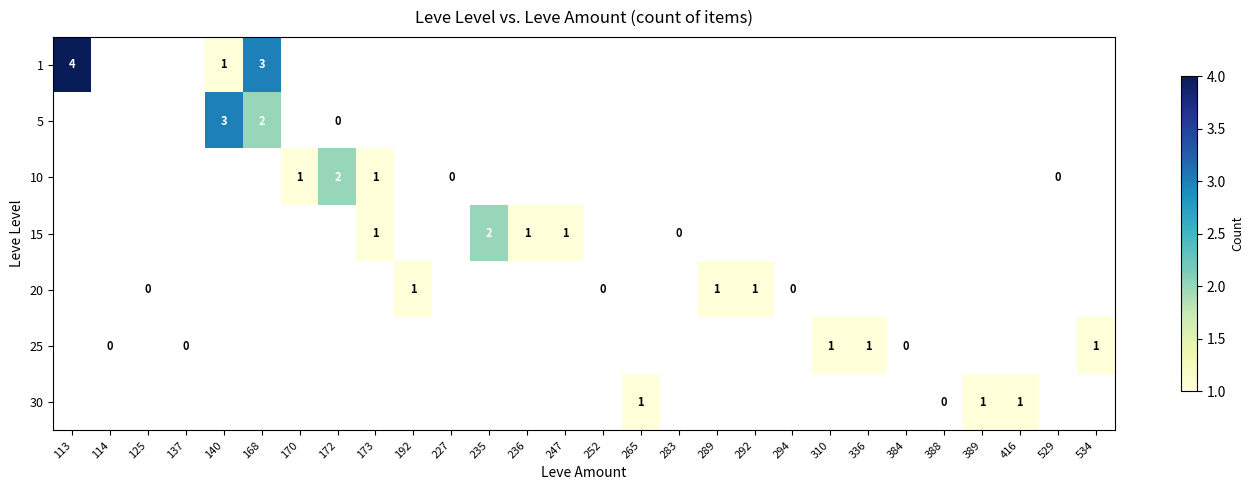

Is the value of 20 at 247 greater than the value of 15 at 125?

No